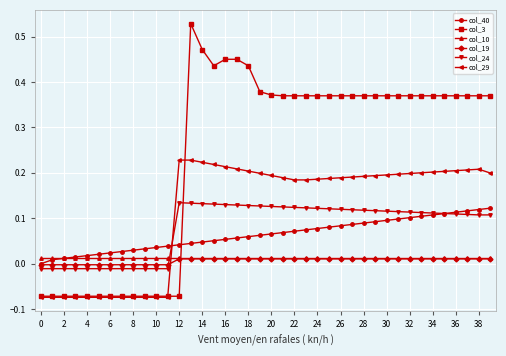

How many values in the col_29 series are below 0?

12